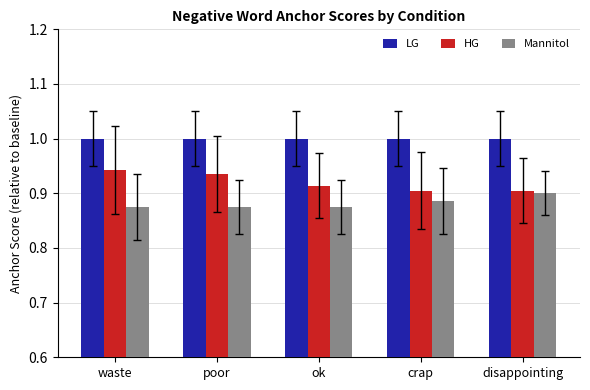

The value of Mannitol at poor is 0.9. True or false?

True